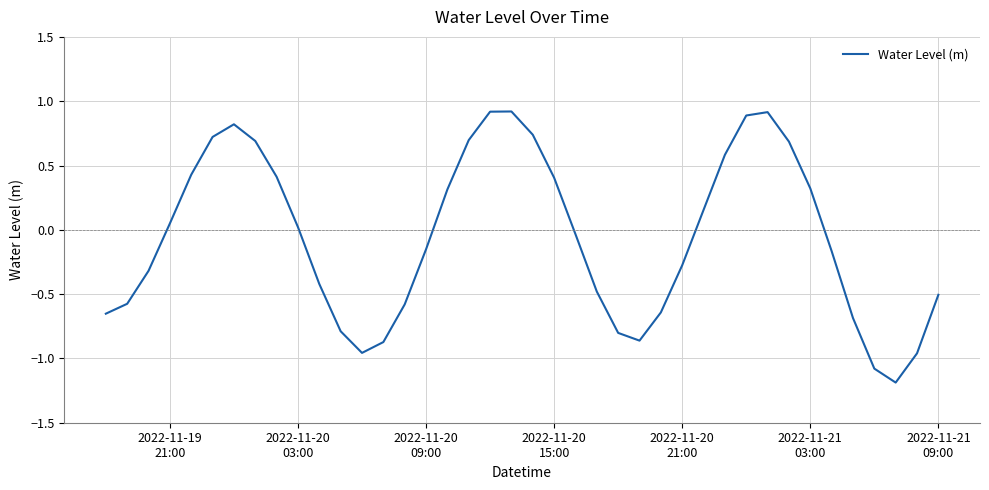

How many lines are shown in the chart?

1